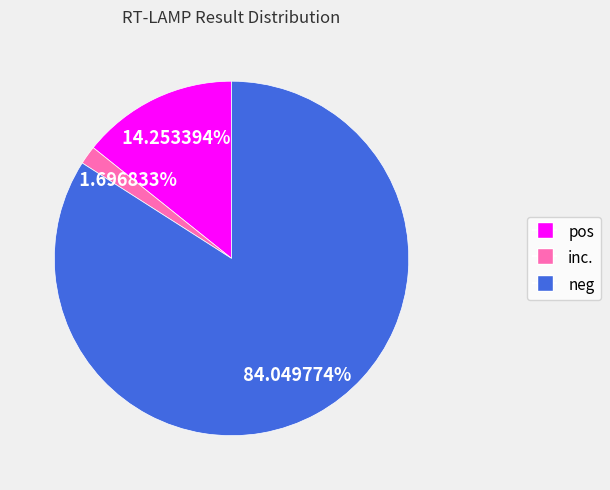

Which slice represents more than half of the pie?

neg